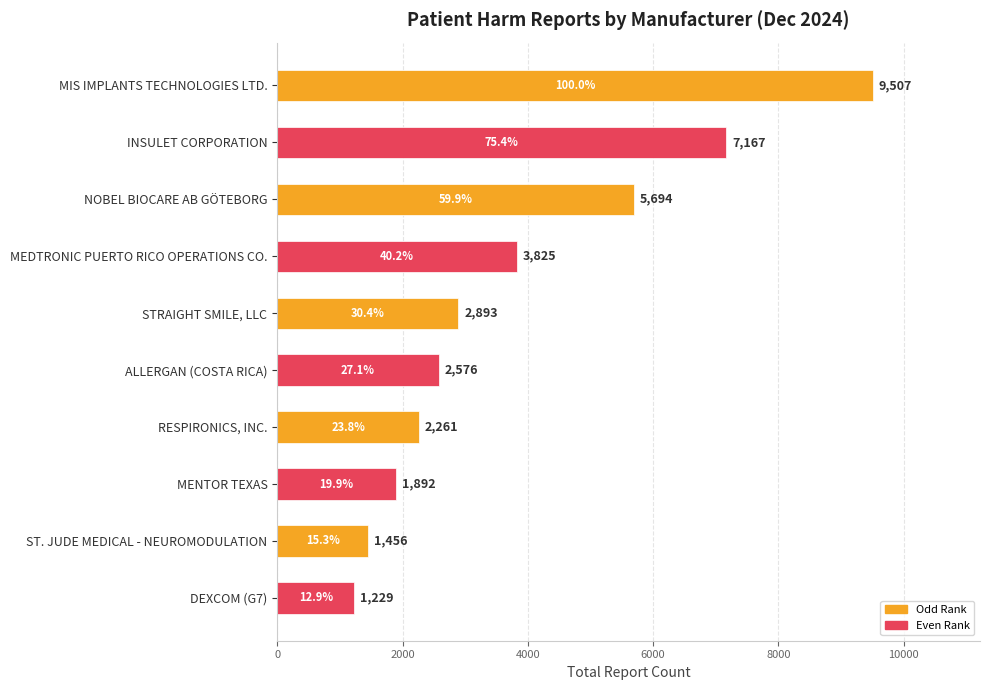

What is the difference between the maximum and minimum values?

8278